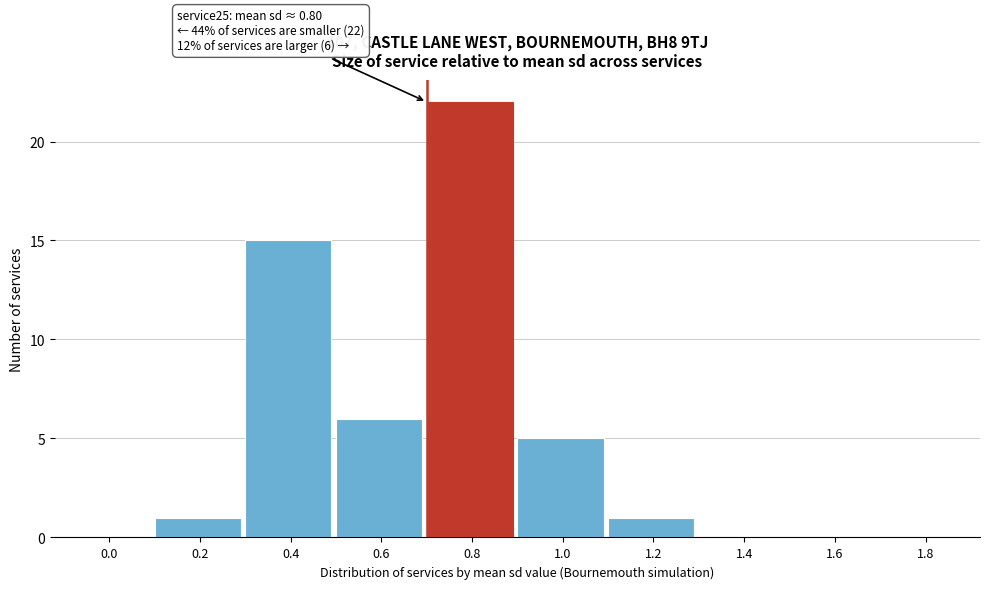

Reading right to left, transcribe all the data shown in this chart.

1.8=0	1.6=0	1.4=0	1.2=1	1.0=5	0.8=22	0.6=6	0.4=15	0.2=1	0.0=0